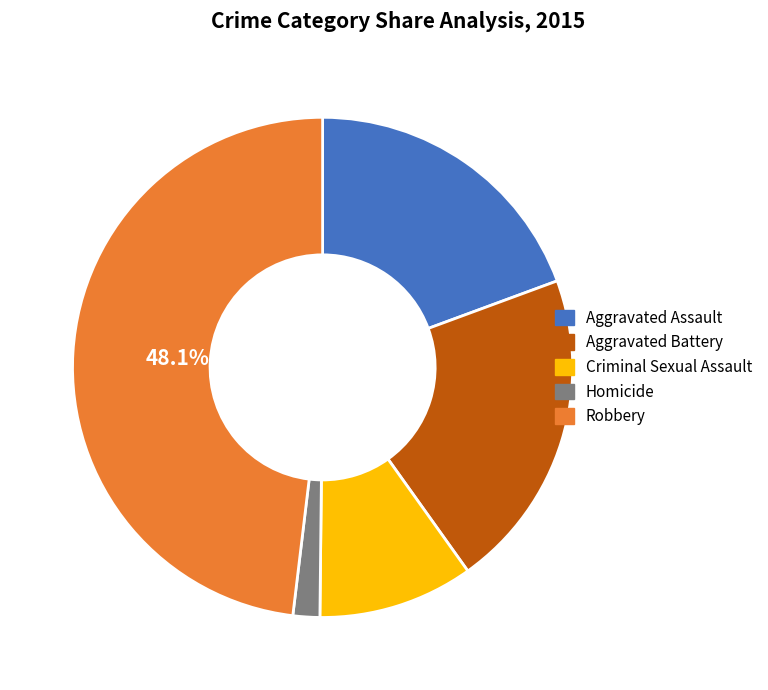

How many slices are in this pie chart?

5